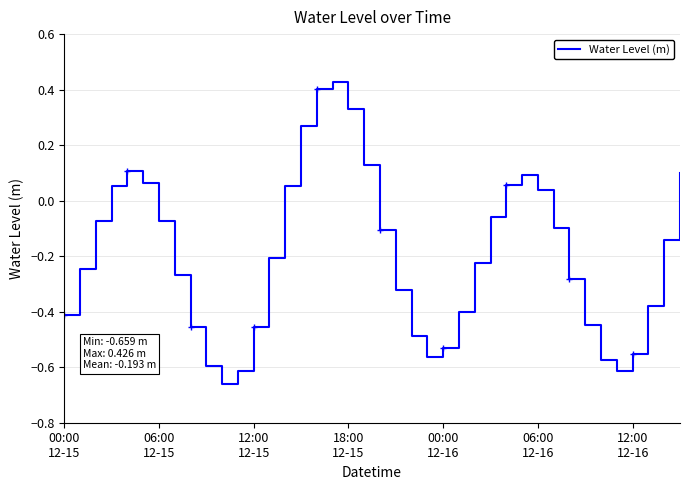

What is the difference between the values at 22 and 25?

0.1